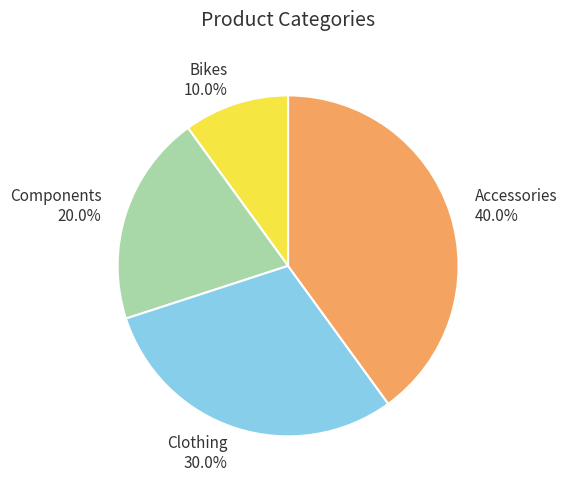

To the nearest percent, what is the difference between the Accessories and Clothing slice percentages?

10%